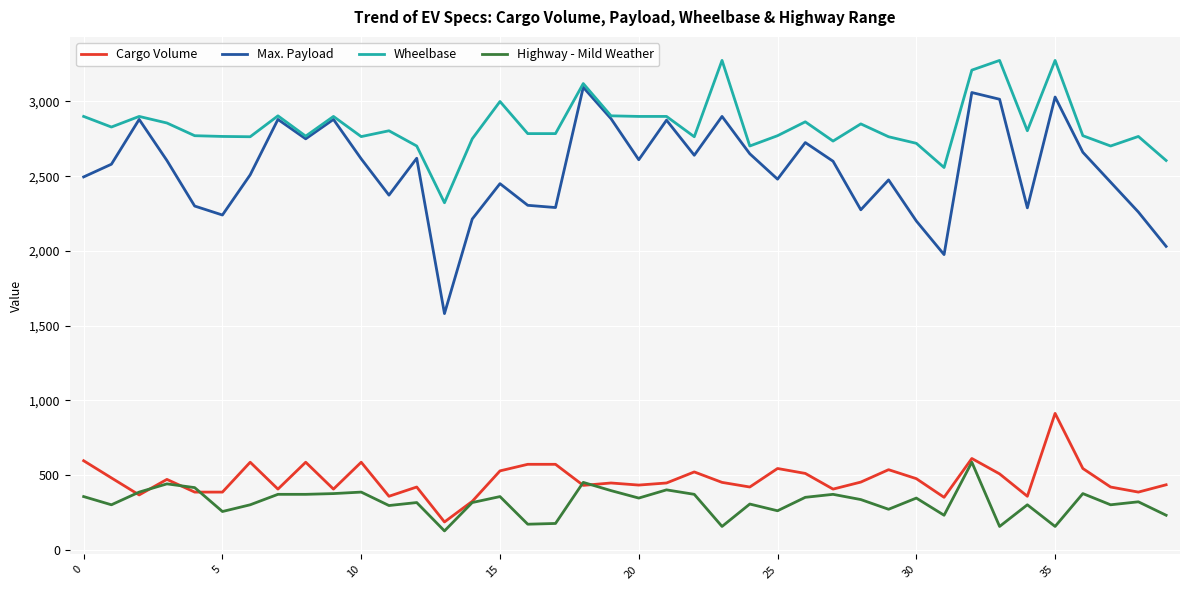

In Max. Payload, how many points are higher than both neighbors (excluding endpoints)?

12